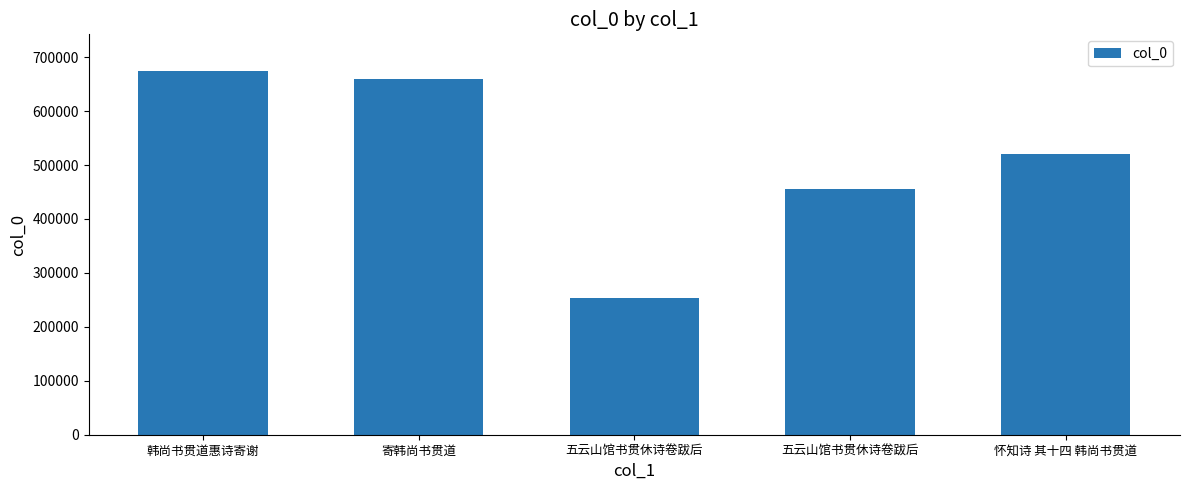

Reading left to right, extract all data points from this chart.

韩尚书贯道惠诗寄谢=674760	寄韩尚书贯道=659102	五云山馆书贯休诗卷跋后=253239	五云山馆书贯休诗卷跋后=455385	怀知诗 其十四 韩尚书贯道=520572